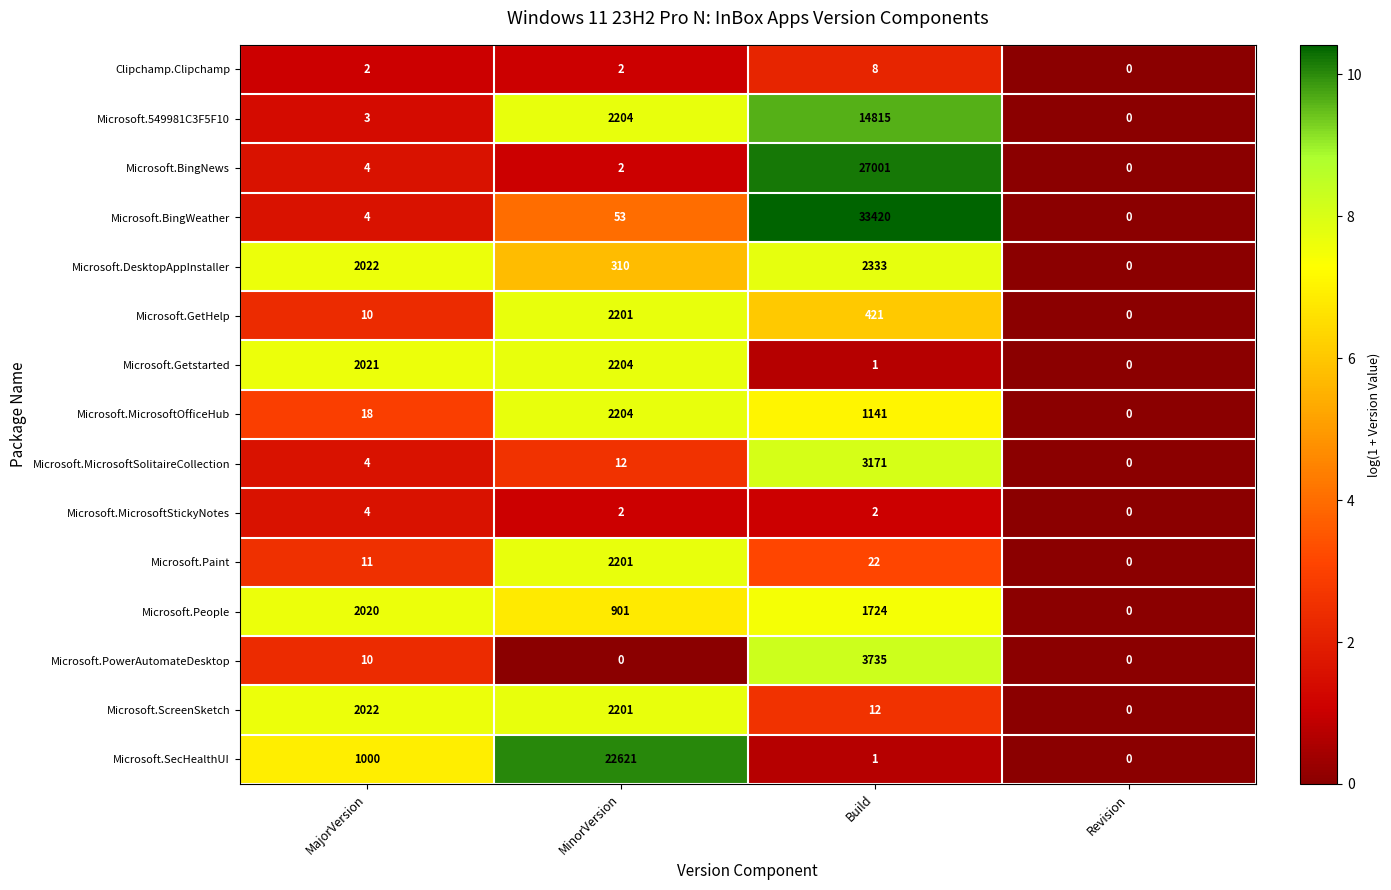

List the labels in order of Microsoft.GetHelp value, largest first.

MinorVersion, Build, MajorVersion, Revision